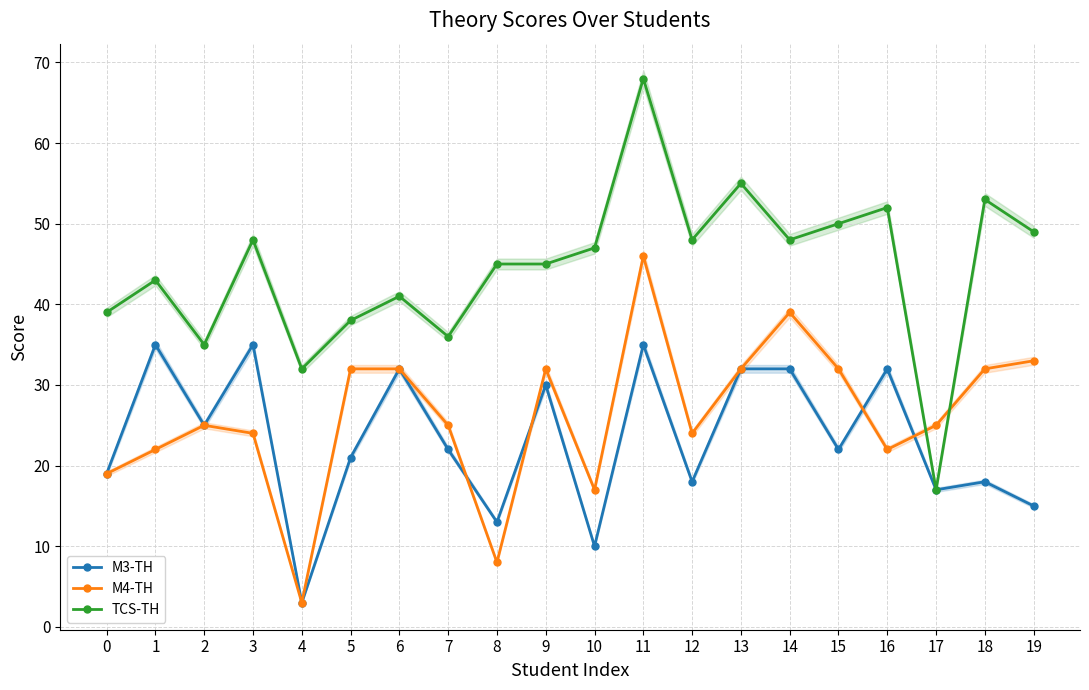

The TCS-TH series shows 49 at 19. True or false?

True